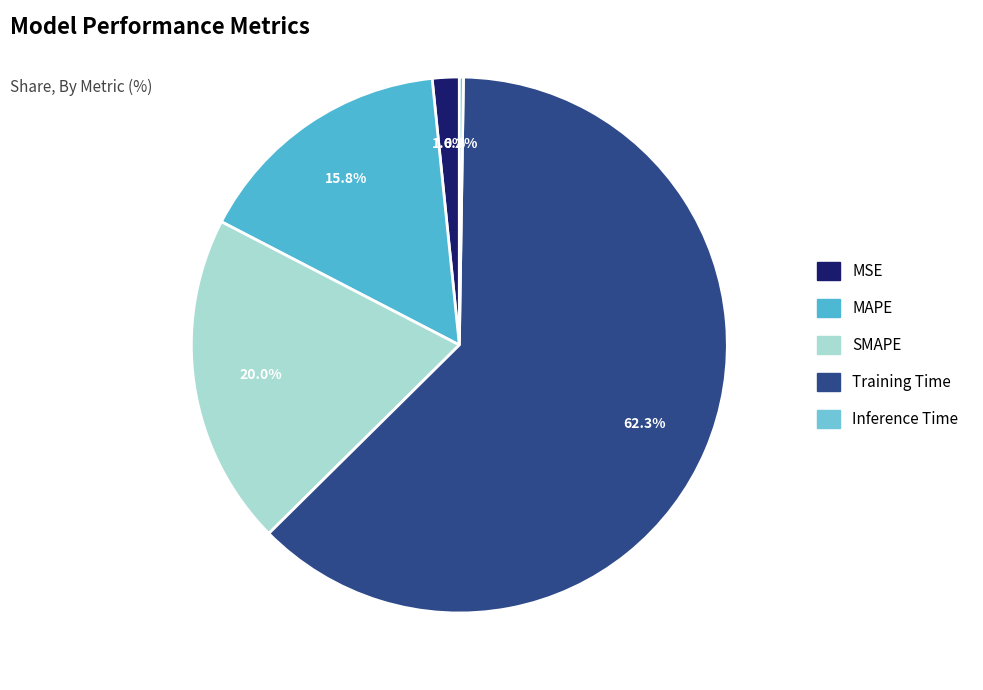

True or false: MAPE accounts for 31% of the total.

False